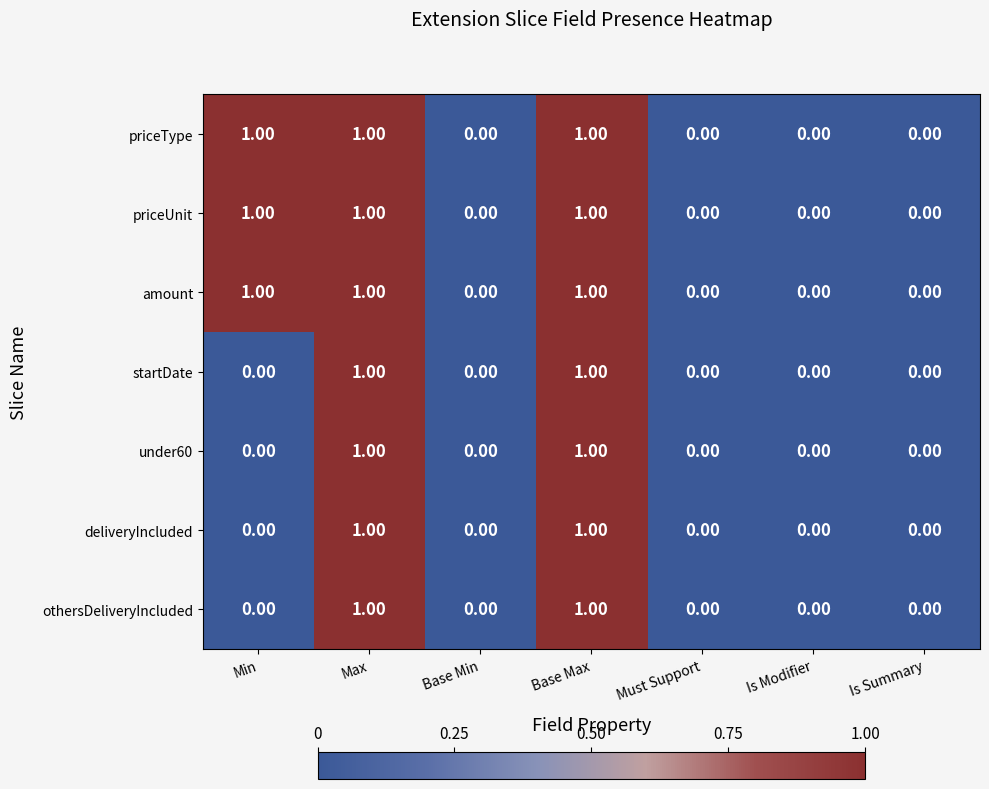

Is the value of deliveryIncluded at Base Max greater than the value of under60 at Is Summary?

Yes